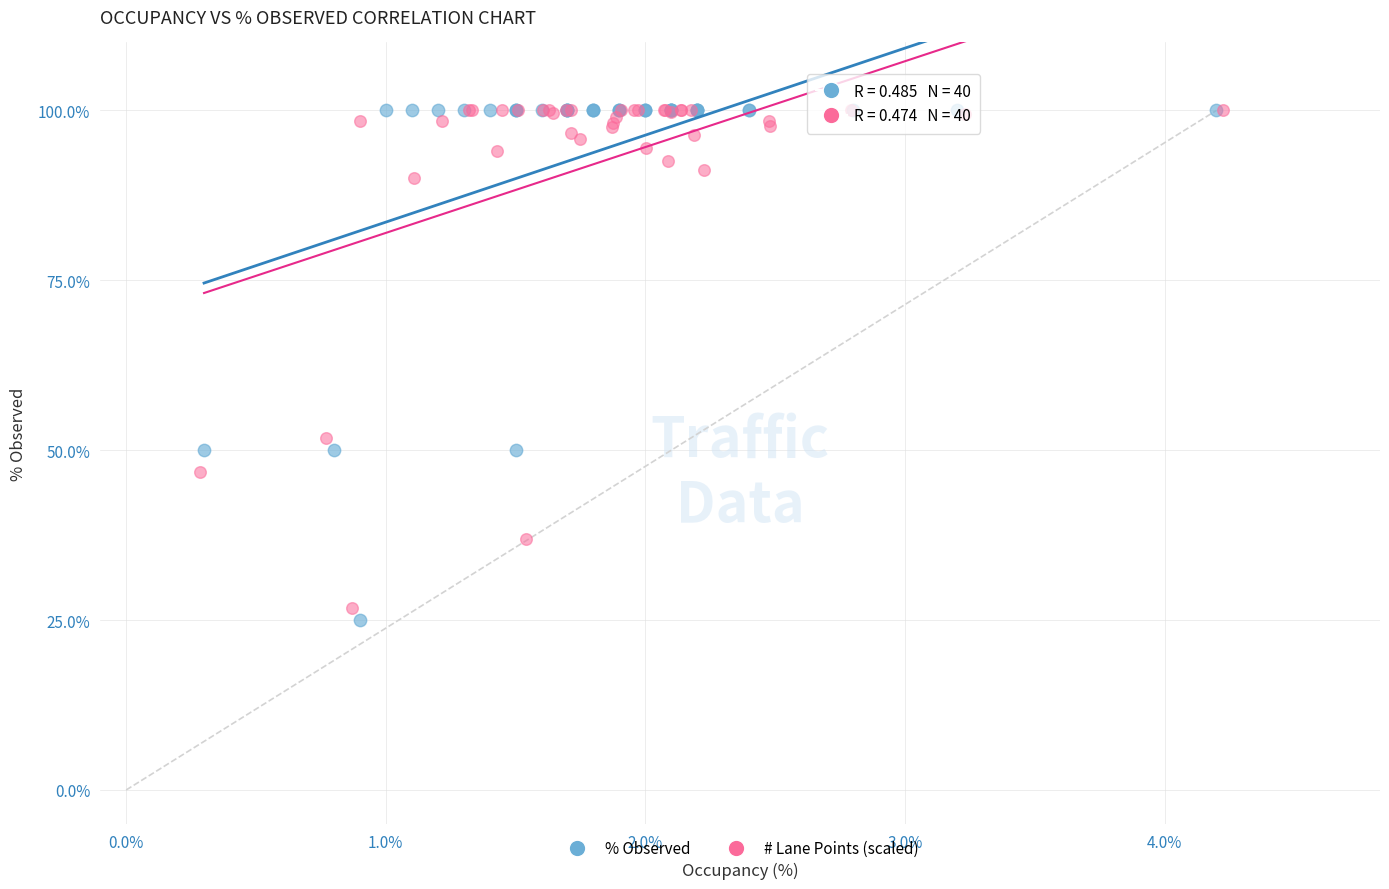

What are all the series names shown in the legend?

% Observed, # Lane Points (scaled)